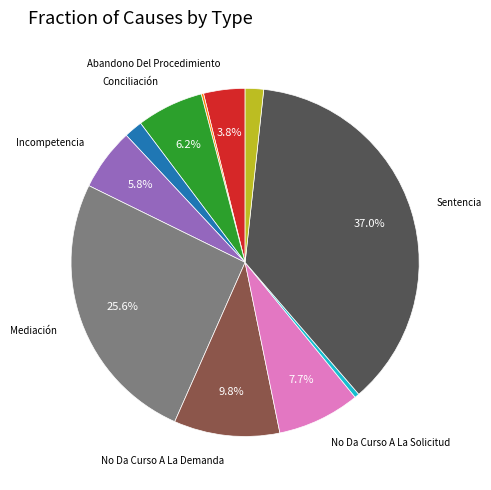

Is there a majority slice in this chart?

No